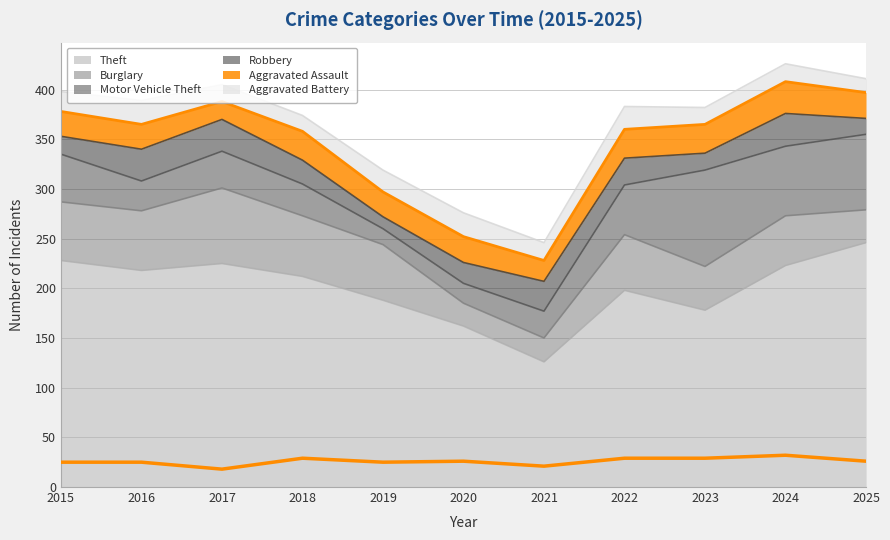

What is the sum of the Theft values at 2018 and 2020?

374